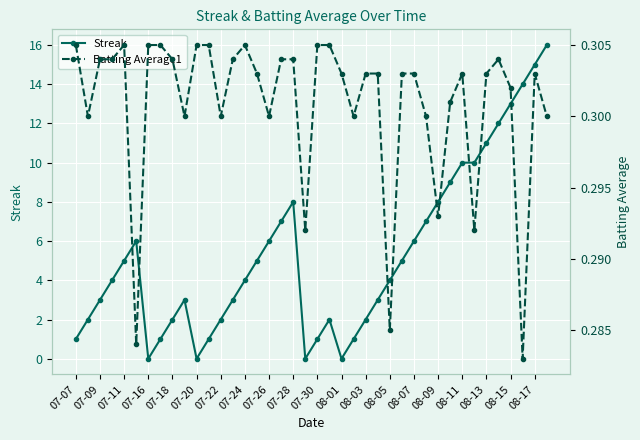

At which category does Streak reach its first local valley?

07-16